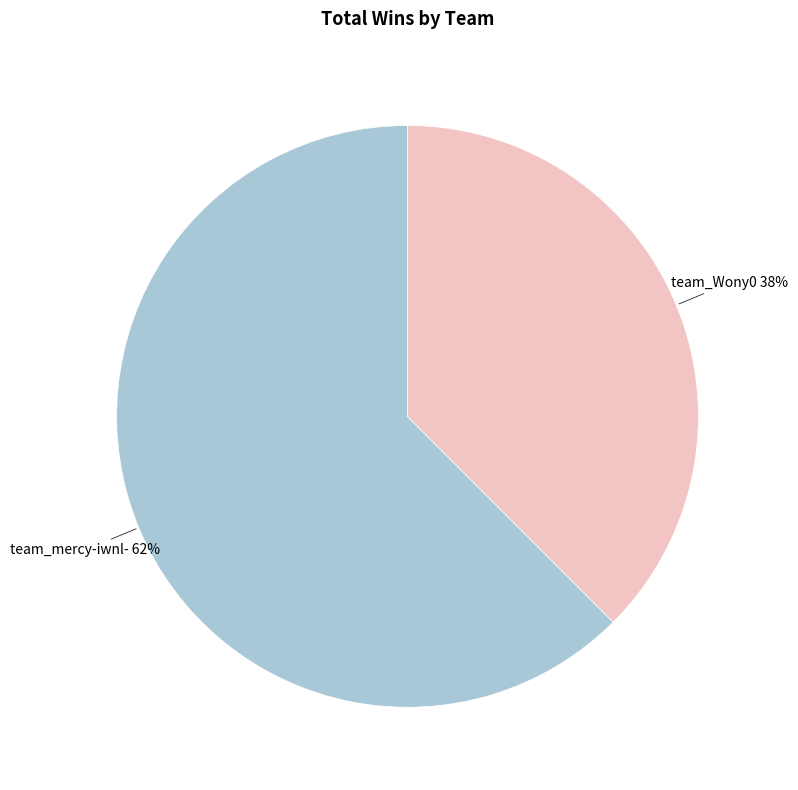

Do team_Wony0 and team_mercy-iwnl- together represent more than half of the pie?

Yes